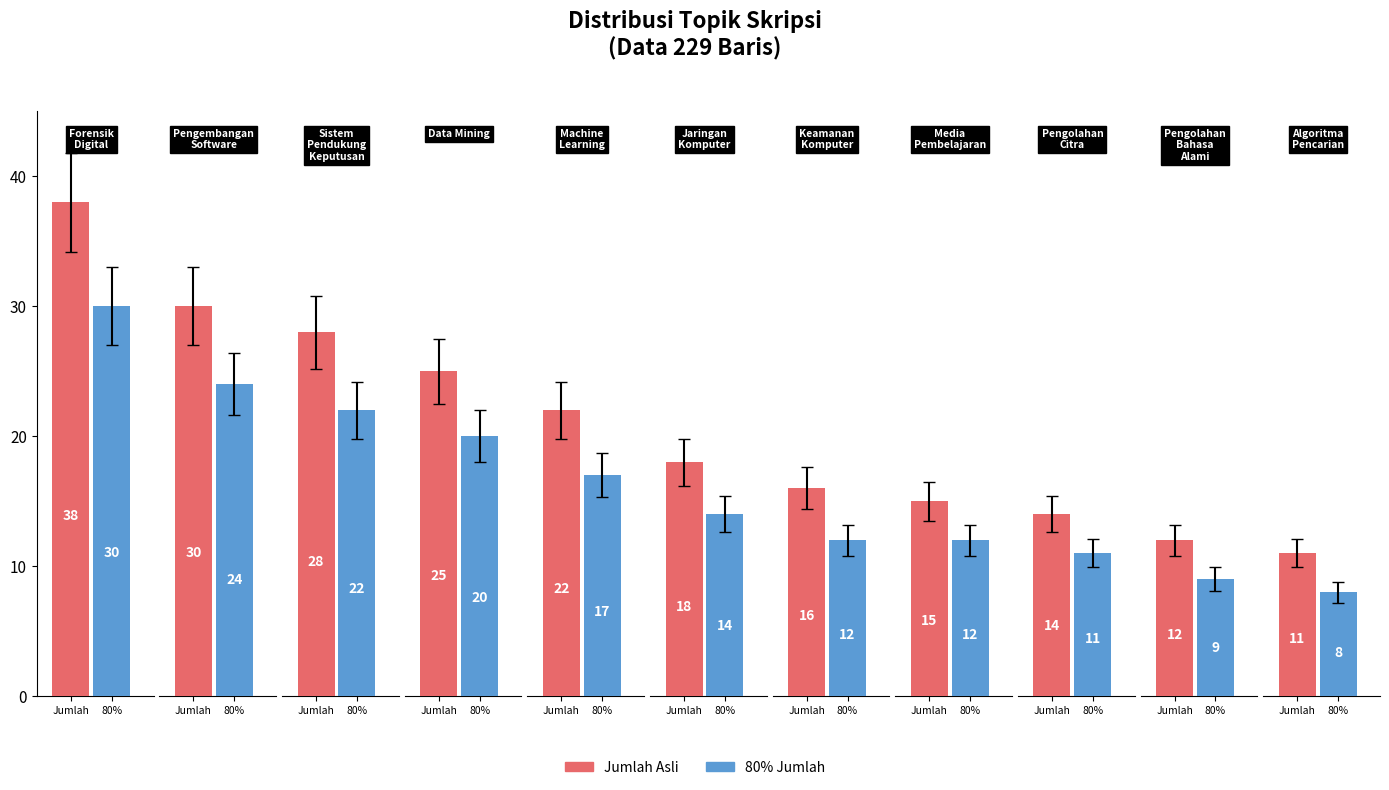

List the labels in order of value, smallest first.

Algoritma Pencarian, Pengolahan Bahasa Alami, Pengolahan Citra, Media Pembelajaran, Keamanan Komputer, Jaringan Komputer, Machine Learning, Data Mining, Sistem Pendukung Keputusan, Pengembangan Software, Forensik Digital